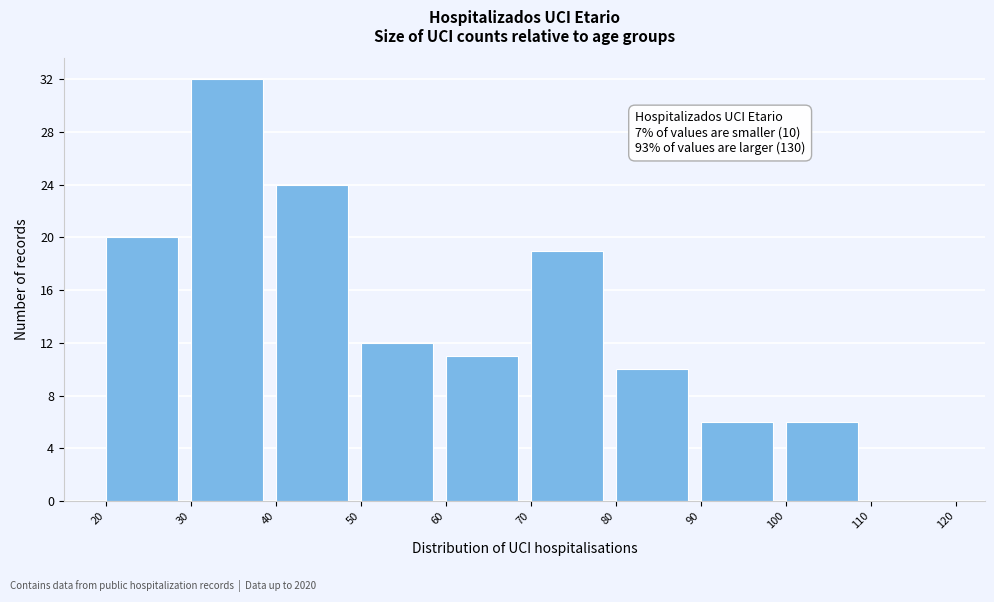

Over which range of the x-axis is the bar tallest?

30 to 40